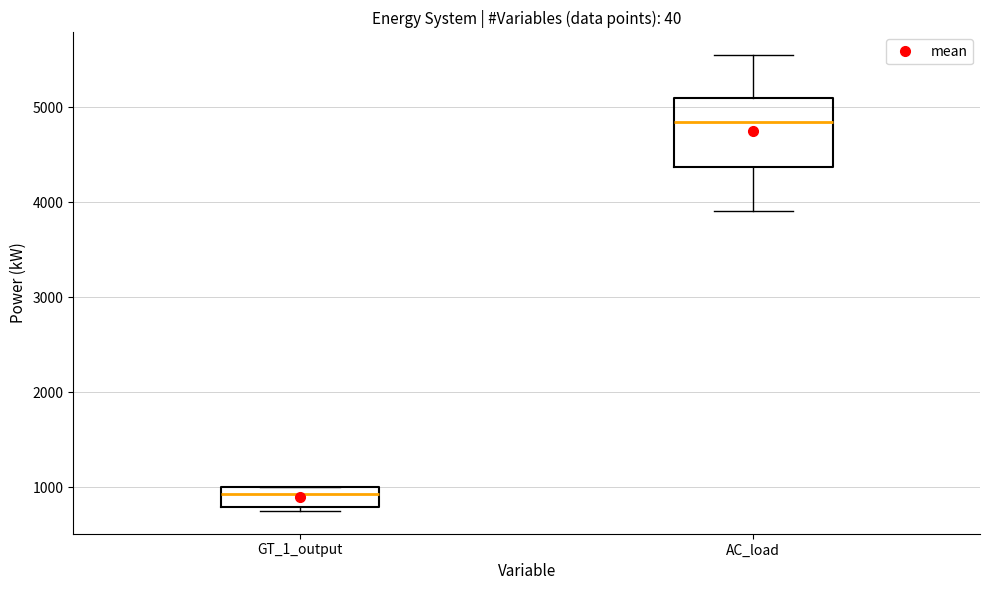

Reading left to right, transcribe this box plot: for each box, give where its median line is, the range the box spans, and where its two whiskers end, as read against the y-axis. The values are not printed on the chart, so give them approximately, as read against the axis.

GT_1_output: median 900, box 800 to 1000, whiskers 700 to 1000
AC_load: median 4800, box 4400 to 5100, whiskers 3900 to 5600